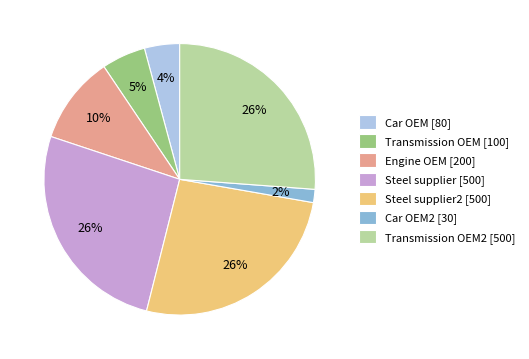

How many slices are in this pie chart?

7